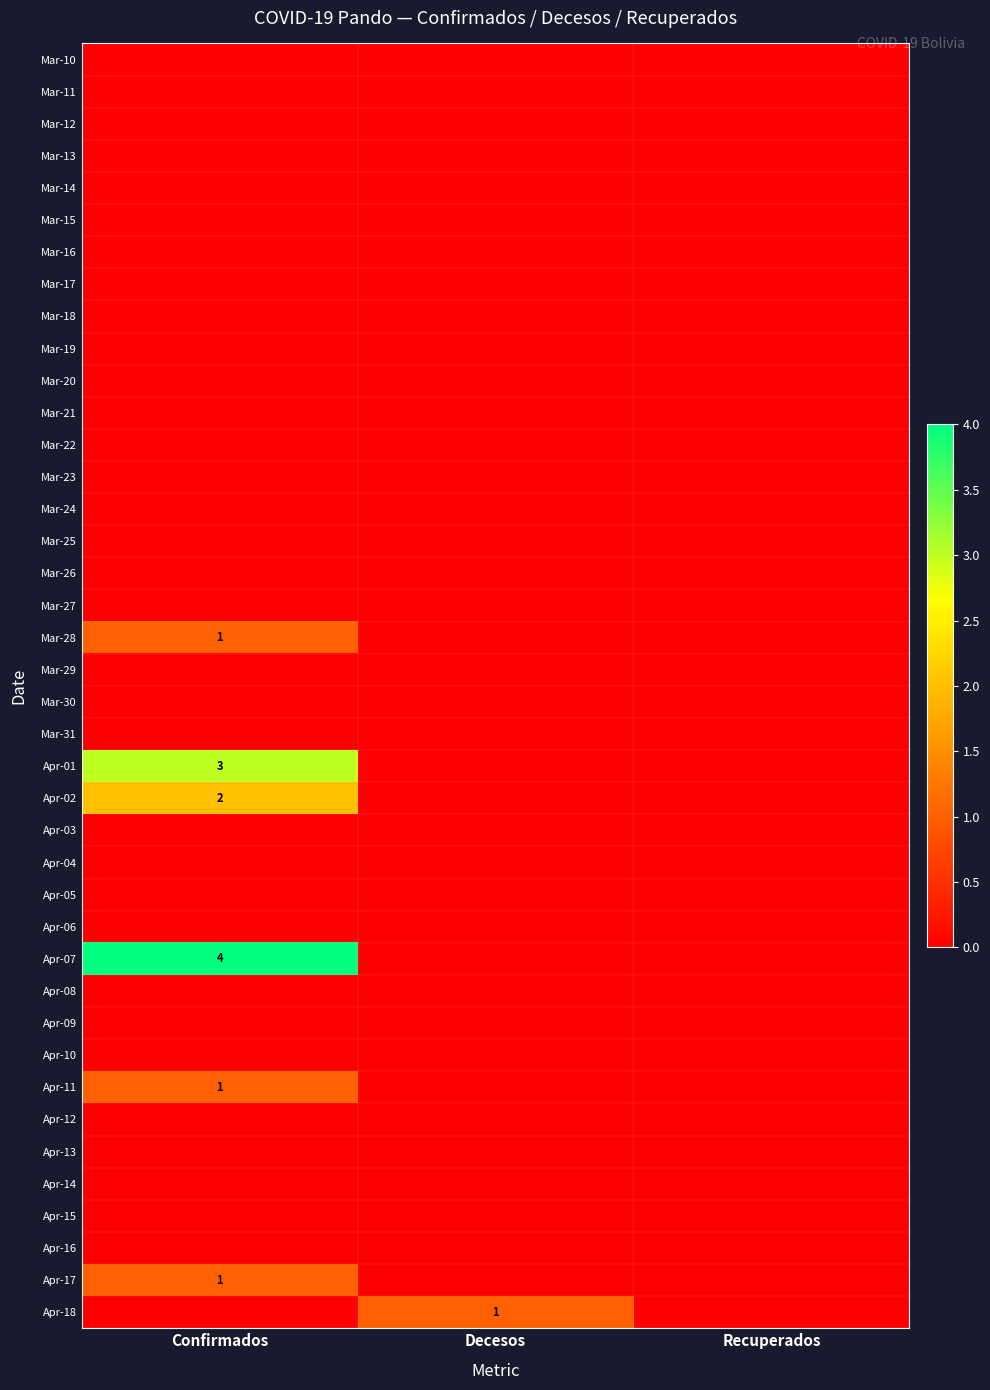

At how many categories does at least one series exceed 3?

1